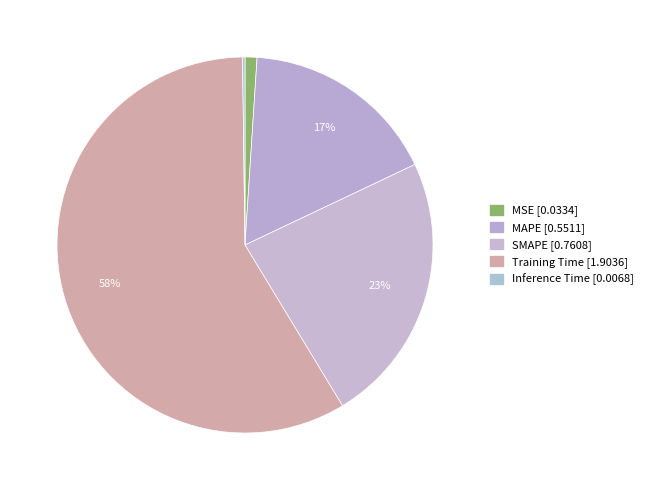

What percentage is the SMAPE slice, to the nearest percent?

23%